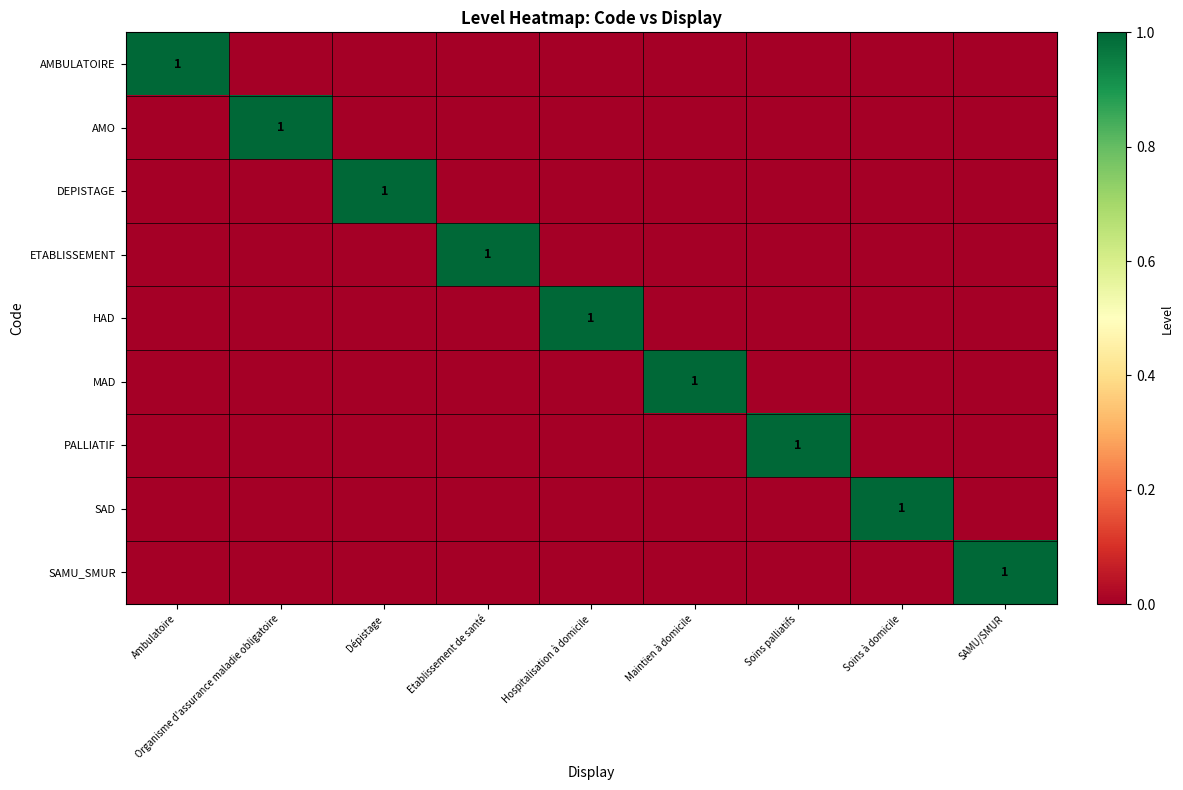

Is it true that HAD equals 1 at Hospitalisation à domicile?

True